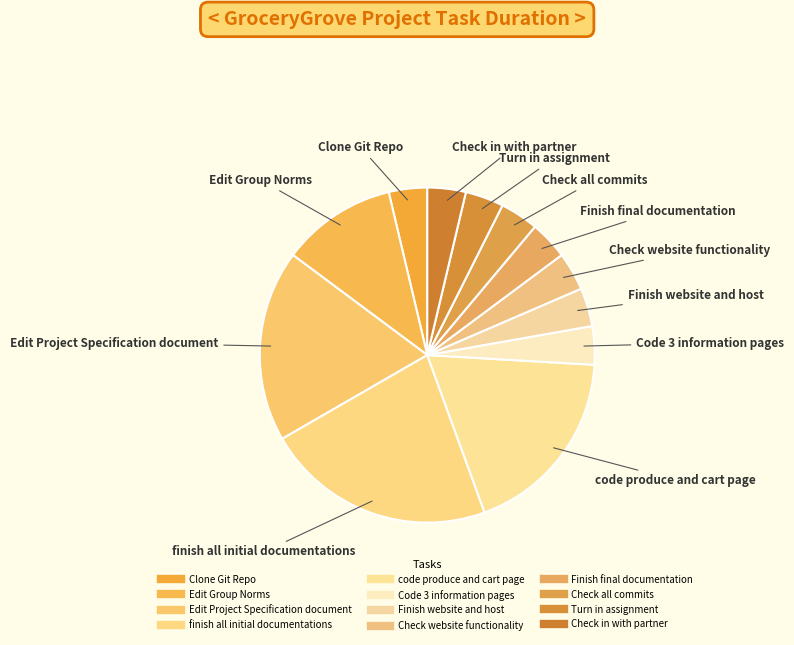

To the nearest percent, what percentage of the pie is Turn in assignment?

4%